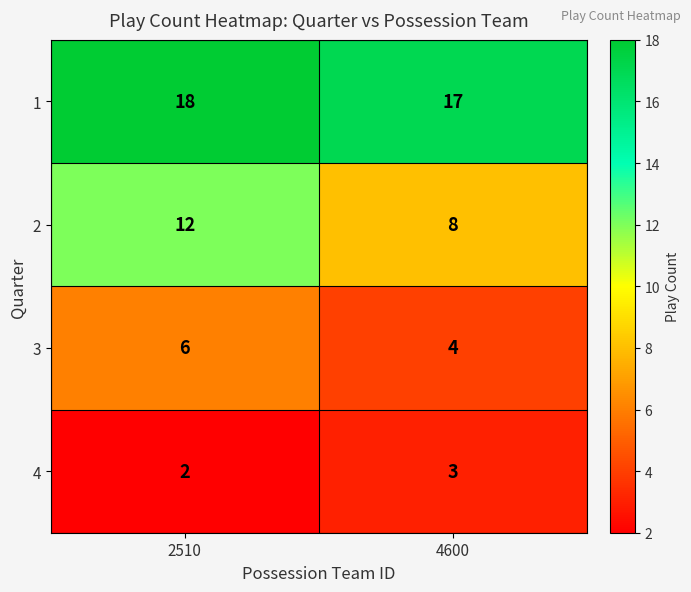

At which category is the sum across all series the highest?

2510